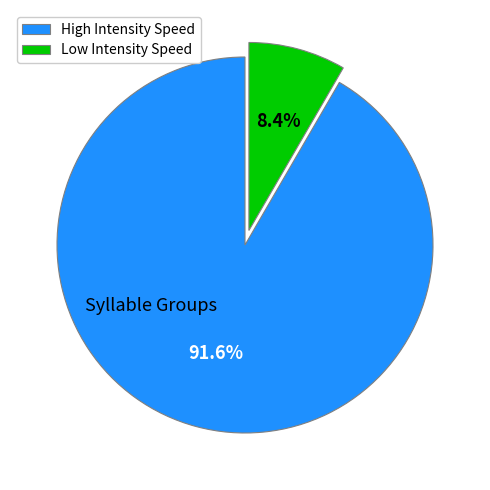

Which has a higher value, Low Intensity Speed or High Intensity Speed?

High Intensity Speed